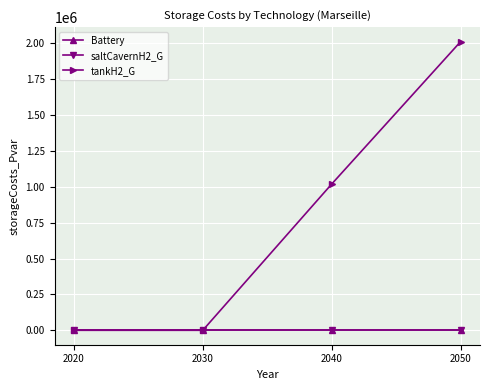

Is this an area chart (filled region under the line)?

No